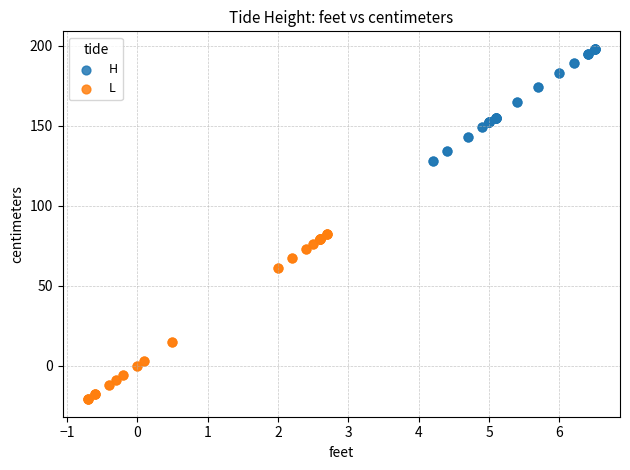

Which series reaches the minimum Y coordinate?

L